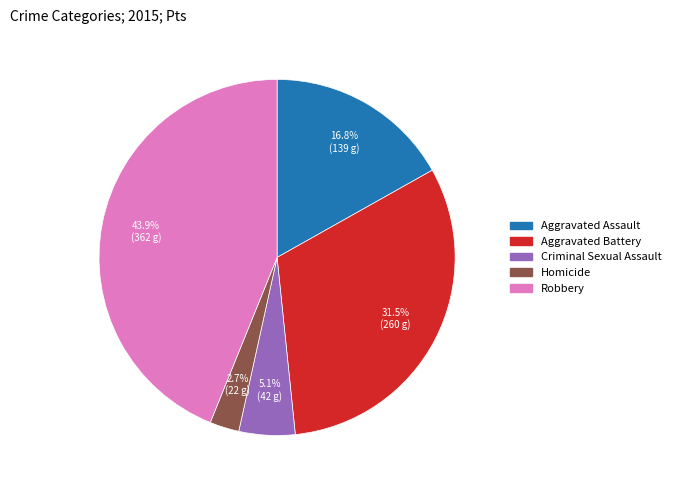

Approximately how many times larger is the value at Robbery compared to Aggravated Assault?

2.6